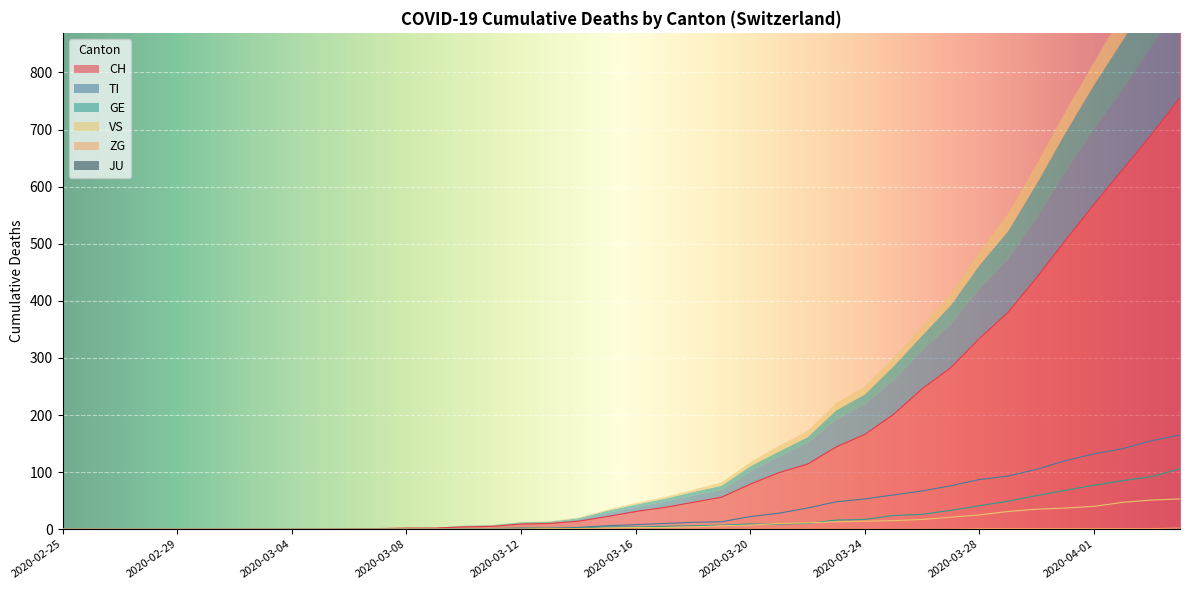

Reading left to right, extract all data points from this chart.

CH: 0	0	0	0	0	0	0	0	0	0	1	1	2	2	4	5	9	10	14	22	31	38	47	56	79	99	114	144	166	201	246	283	334	380	441	506	569	630	691	756
TI: 0	0	0	0	0	0	0	0	0	0	0	0	0	0	1	1	1	1	3	6	8	10	12	13	22	28	37	48	53	60	67	76	87	93	105	120	132	141	155	165
GE: 0	0	0	0	0	0	0	0	0	0	0	0	0	0	1	1	2	2	2	4	4	5	6	7	9	9	10	16	17	24	26	33	41	49	59	68	77	85	92	106
VS: 0	0	0	0	0	0	0	0	0	0	0	0	0	0	0	0	0	1	1	2	3	3	4	6	7	10	11	13	14	15	17	21	25	31	35	37	40	47	51	53
ZG: 0	0	0	0	0	0	0	0	0	0	0	0	0	0	0	0	0	0	0	0	0	0	0	0	0	0	0	0	0	0	0	0	1	1	1	1	1	1	1	2